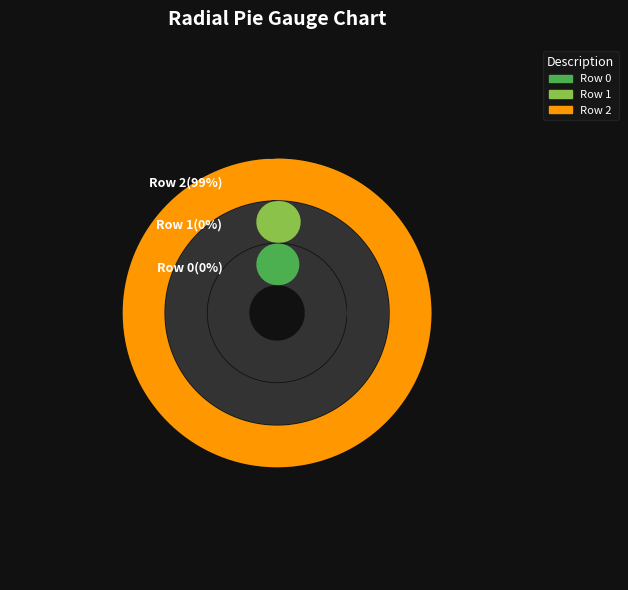

Which category accounts for the majority?

Row 2